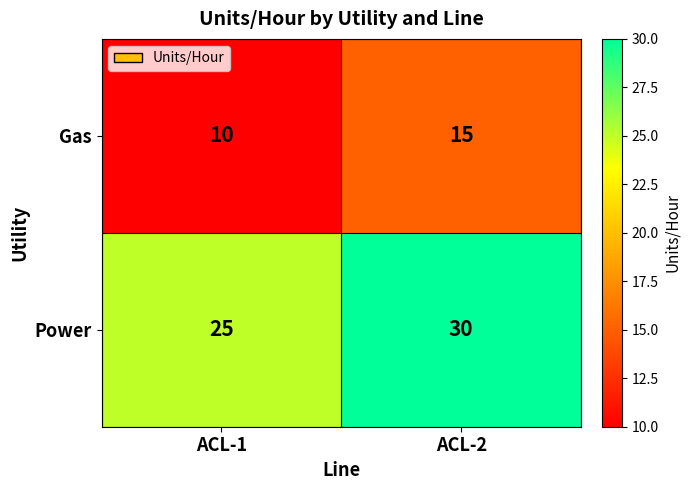

Reading left to right, extract all data points from this chart.

Gas: ACL-1=10	ACL-2=15
Power: ACL-1=25	ACL-2=30